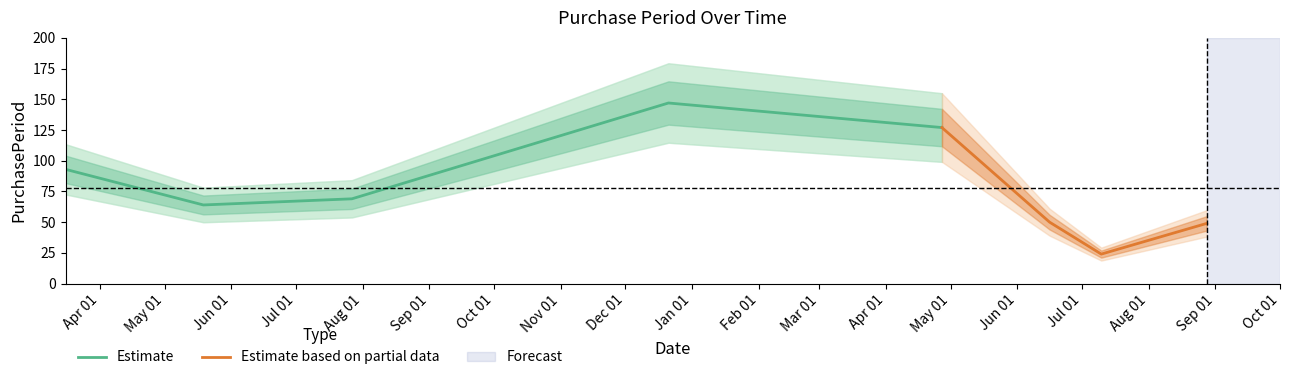

Reading left to right, extract all data points from this chart.

93	64	69	147	127	50	24	49